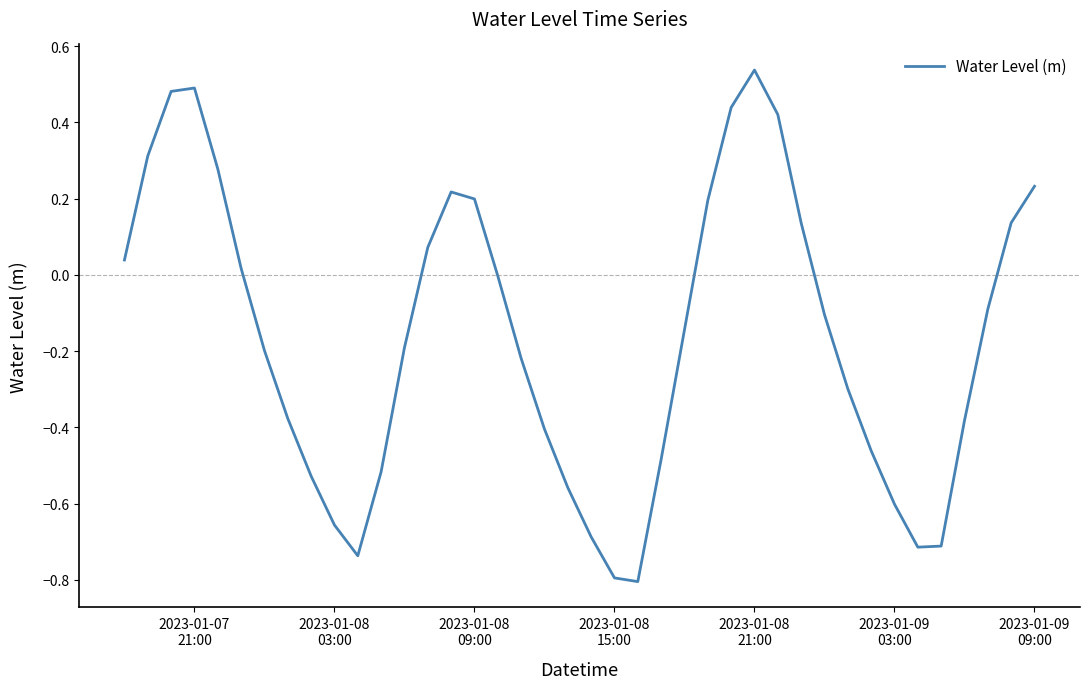

What is the difference between the maximum and minimum values?

1.3